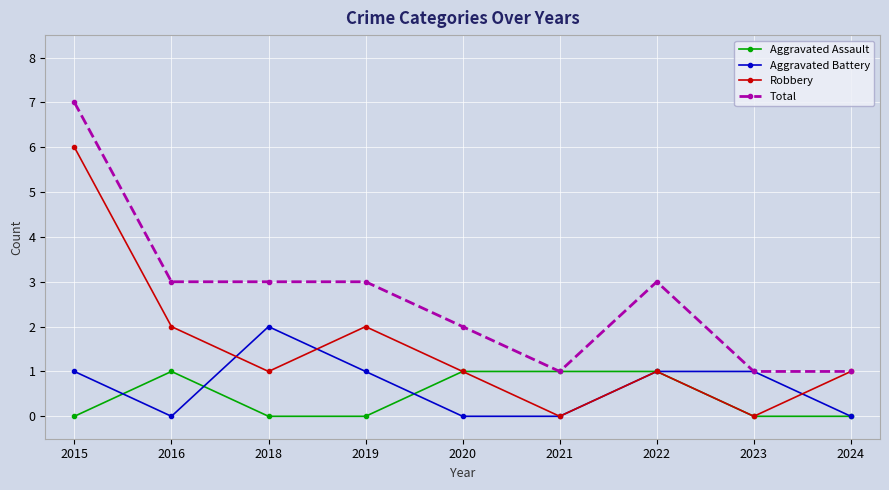

What is the difference between the maximum and minimum values in the Robbery series?

6